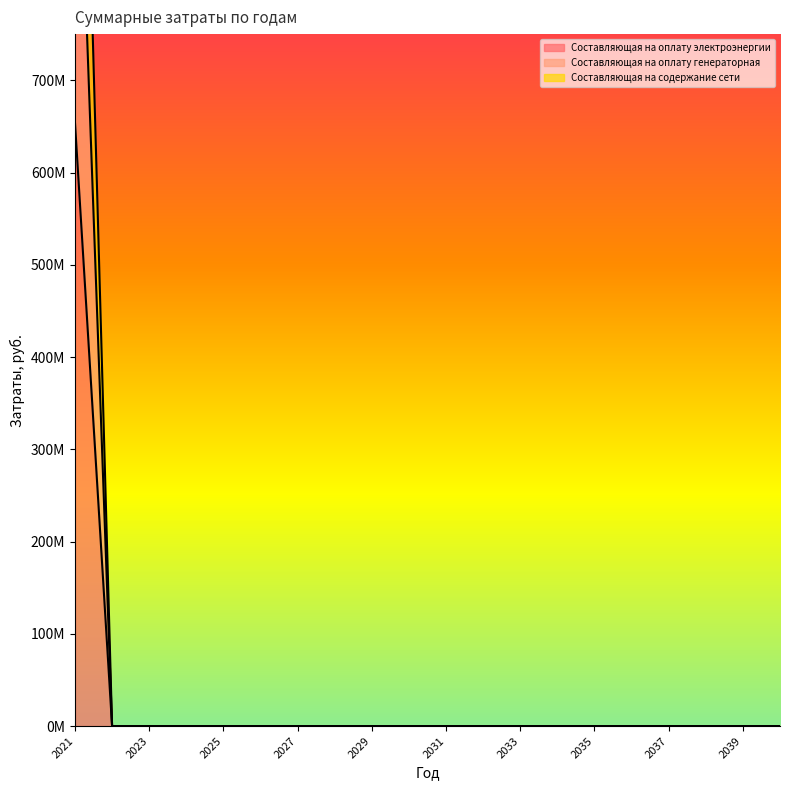

True or false: Составляющая на оплату электроэнергии has a value of 731138461.6 at 2040.

False